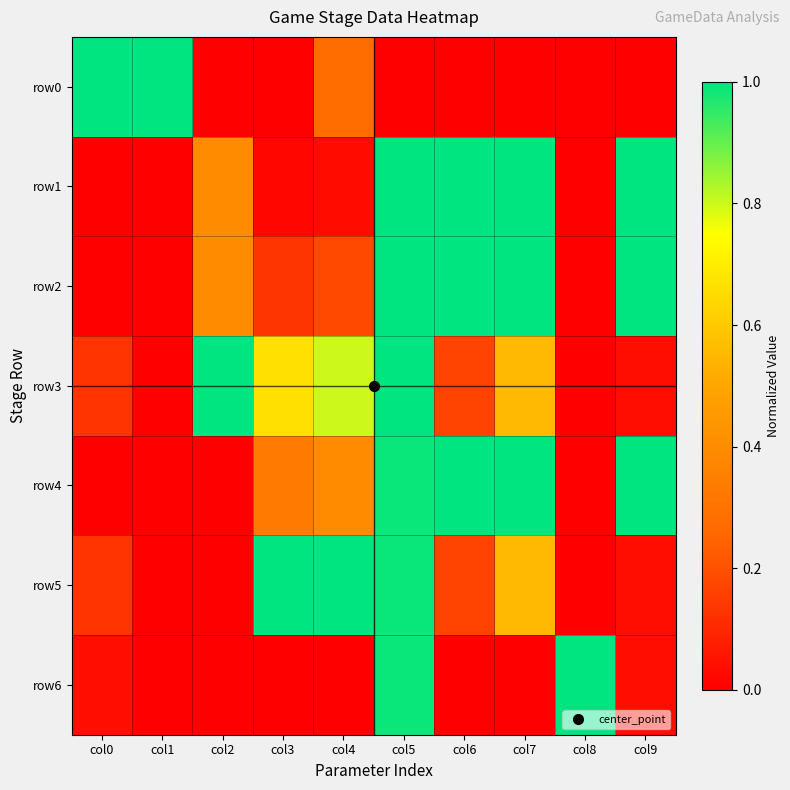

At how many categories does at least one series exceed 0?

10